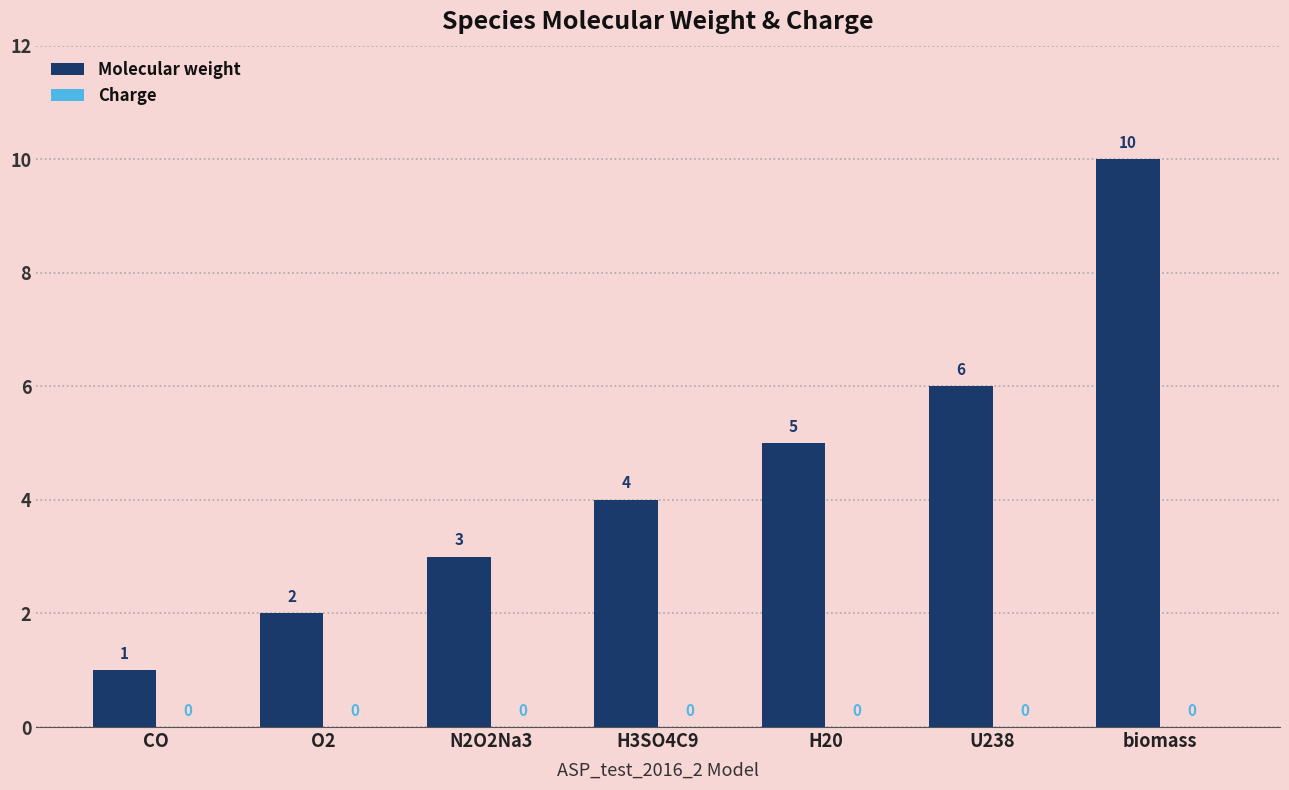

List the labels in order of value, smallest first.

CO, O2, N2O2Na3, H3SO4C9, H20, U238, biomass